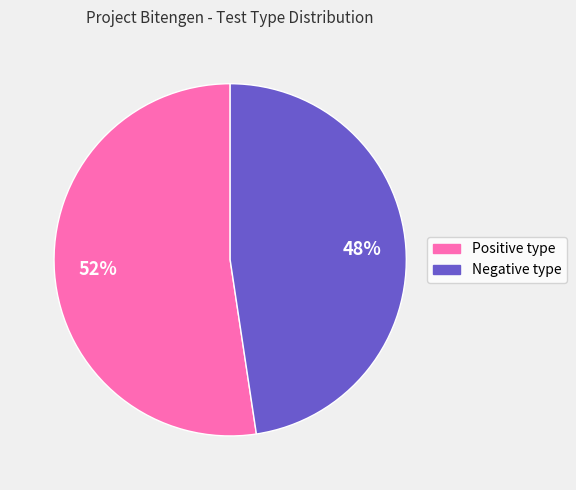

Is the sum of Negative type and Positive type greater than half?

Yes